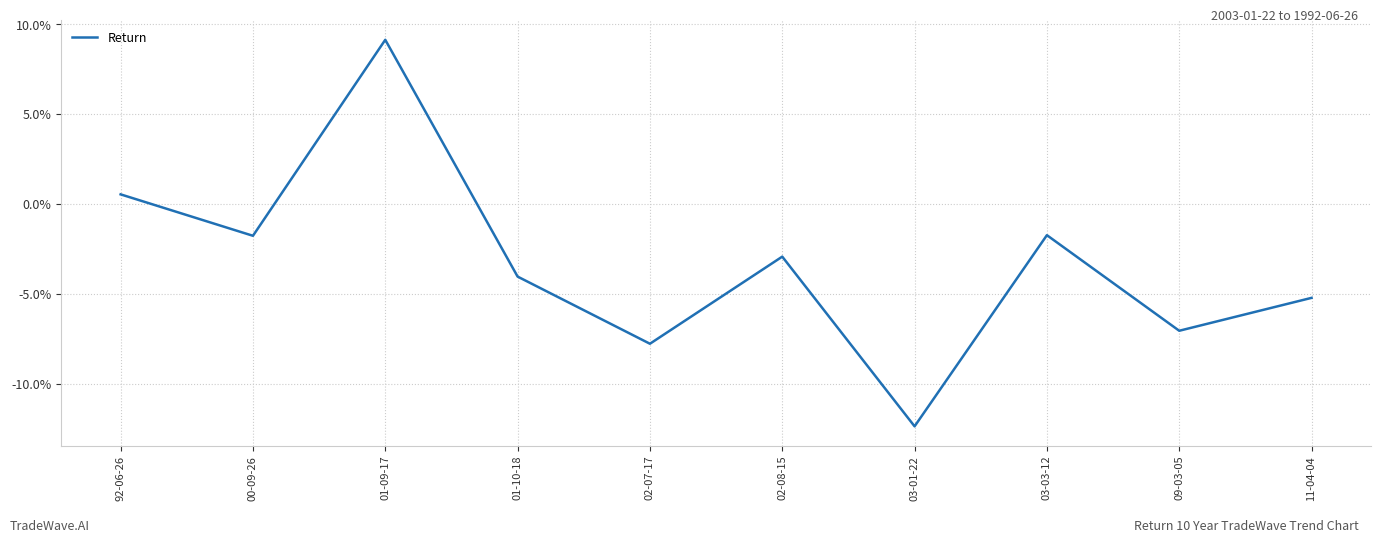

How many positive values are there?

2